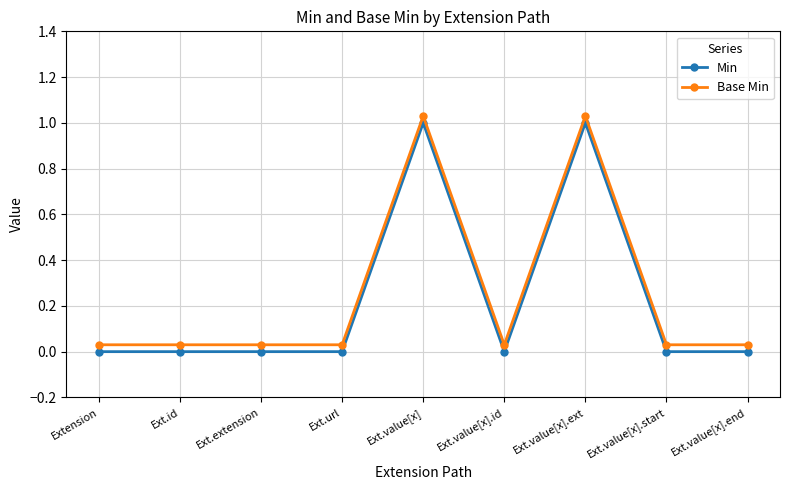

True or false: Base Min has more than 1 interior local peaks.

True